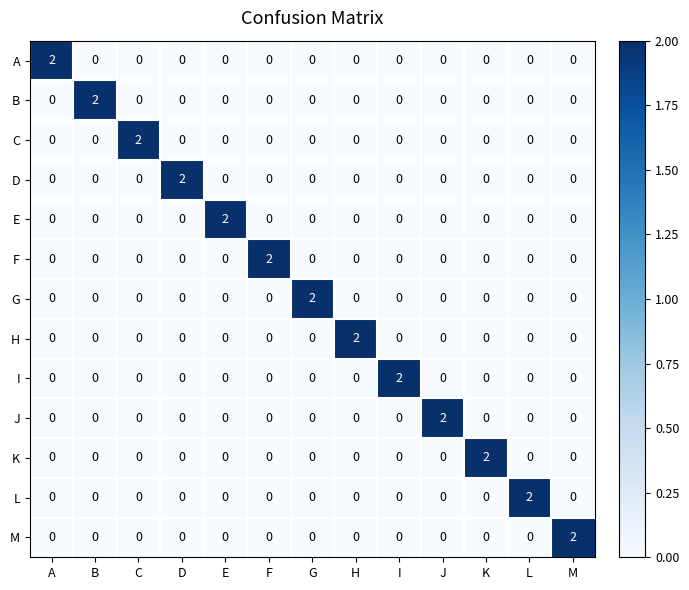

What is the total value across all series at A?

2